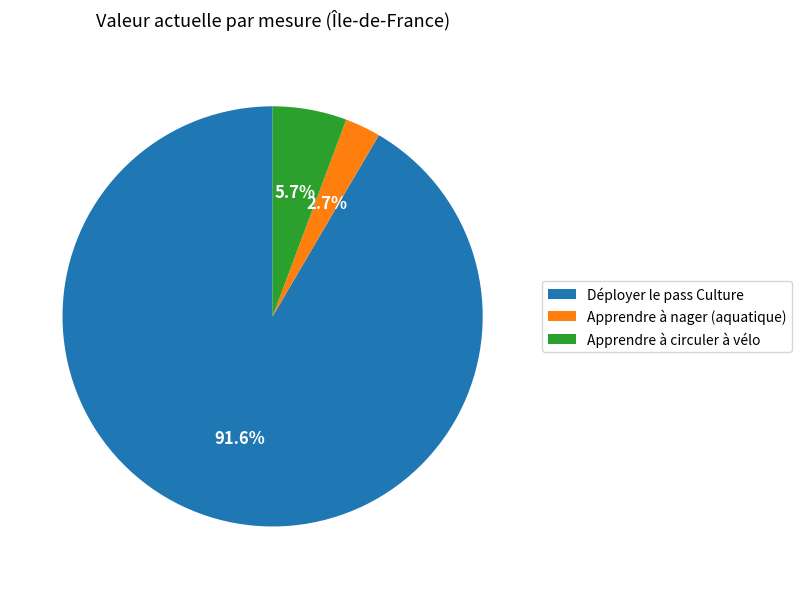

Which slice represents more than half of the pie?

Déployer le pass Culture